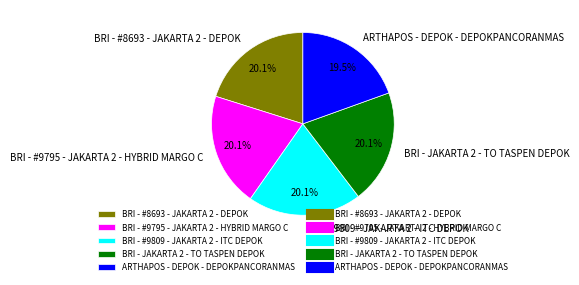

Does BRI - #9795 - JAKARTA 2 - HYBRID MARGO C account for over 50% of the chart?

No